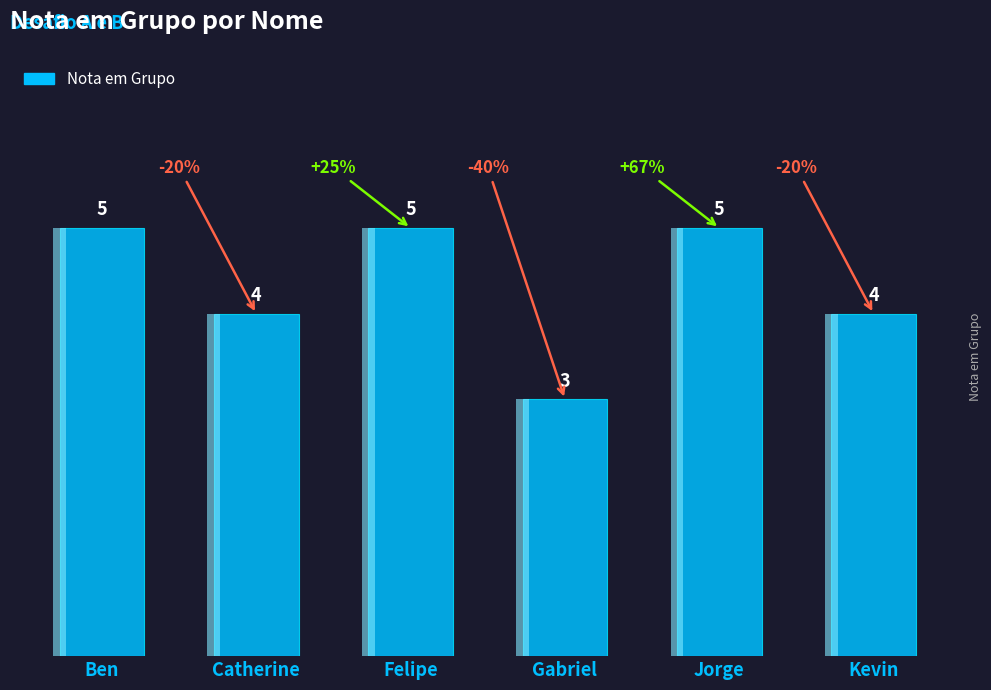

What is the smallest value displayed?

3